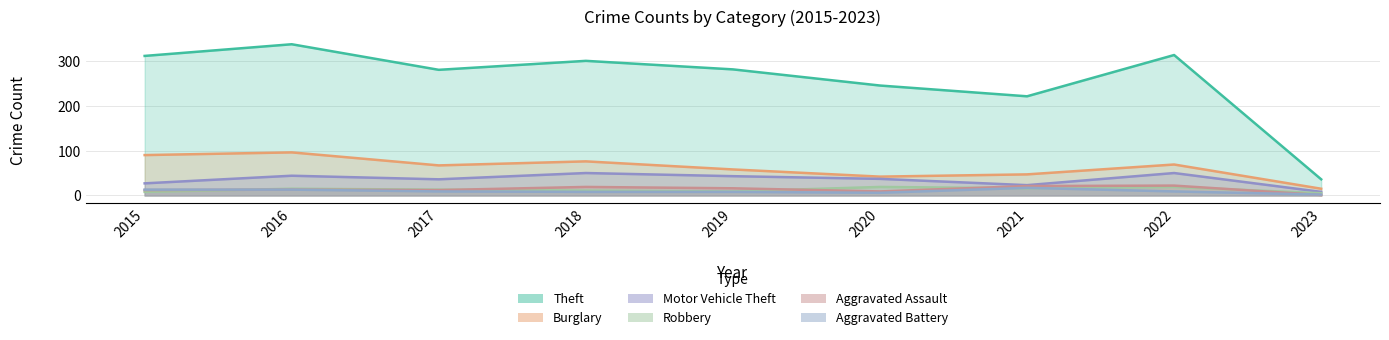

True or false: Theft and Motor Vehicle Theft cross at least once.

False